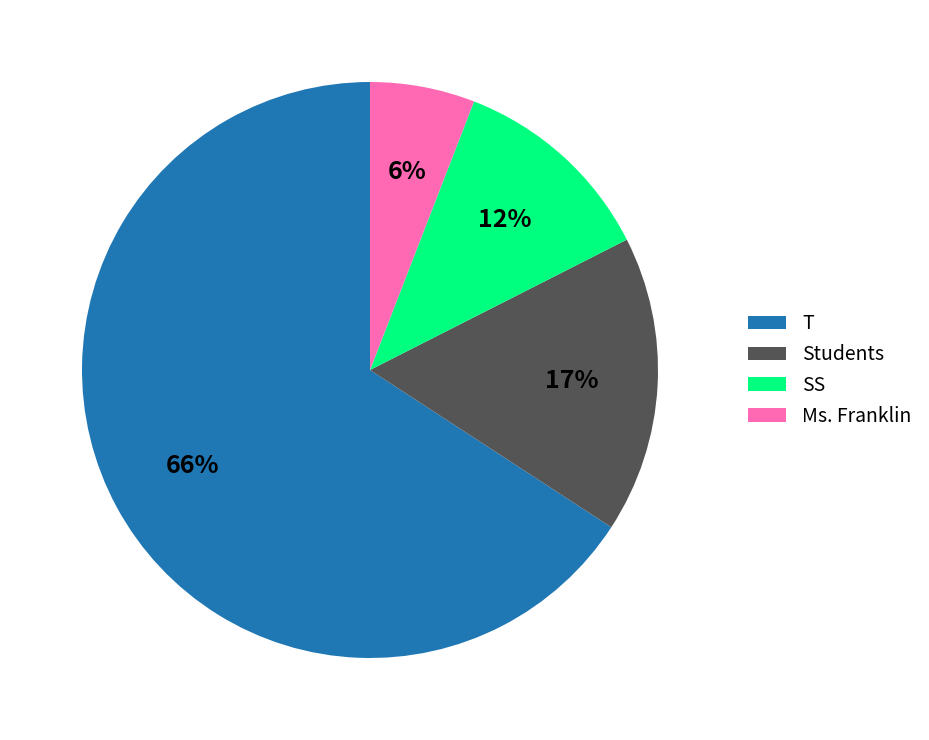

Do SS and Ms. Franklin together represent more than half of the pie?

No